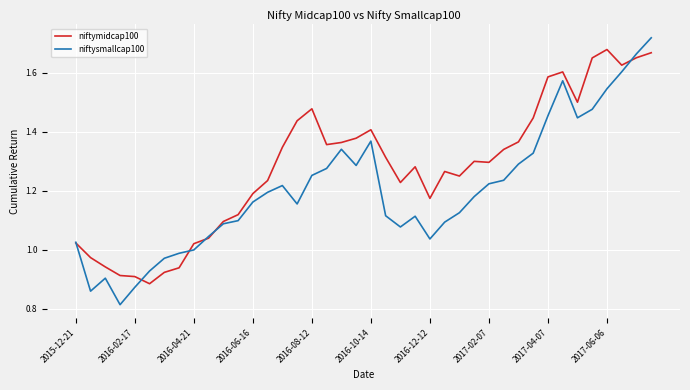

What are all the series names shown in the legend?

niftymidcap100, niftysmallcap100